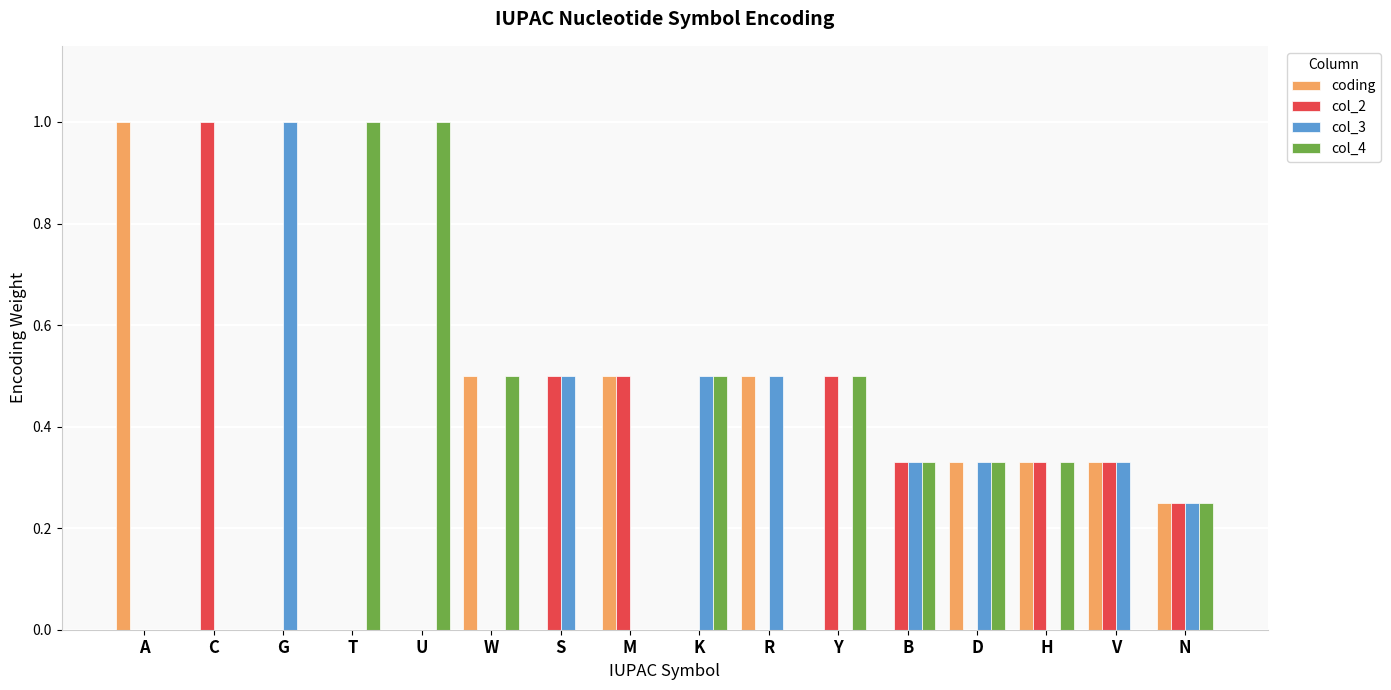

Is it true that col_4 equals 0.5 at M?

False